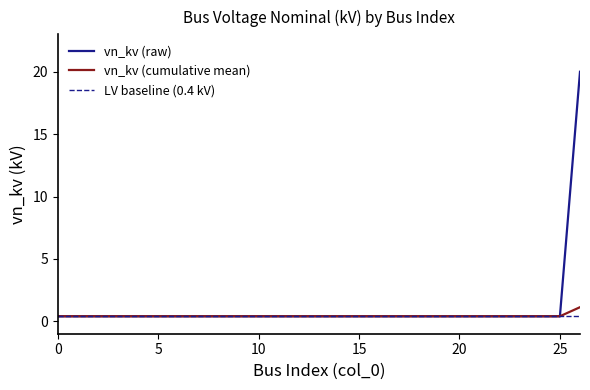

List the labels in order of value, largest first.

26, 0, 1, 2, 3, 4, 5, 6, 7, 8, 9, 10, 11, 12, 13, 14, 15, 16, 17, 18, 19, 20, 21, 22, 23, 24, 25